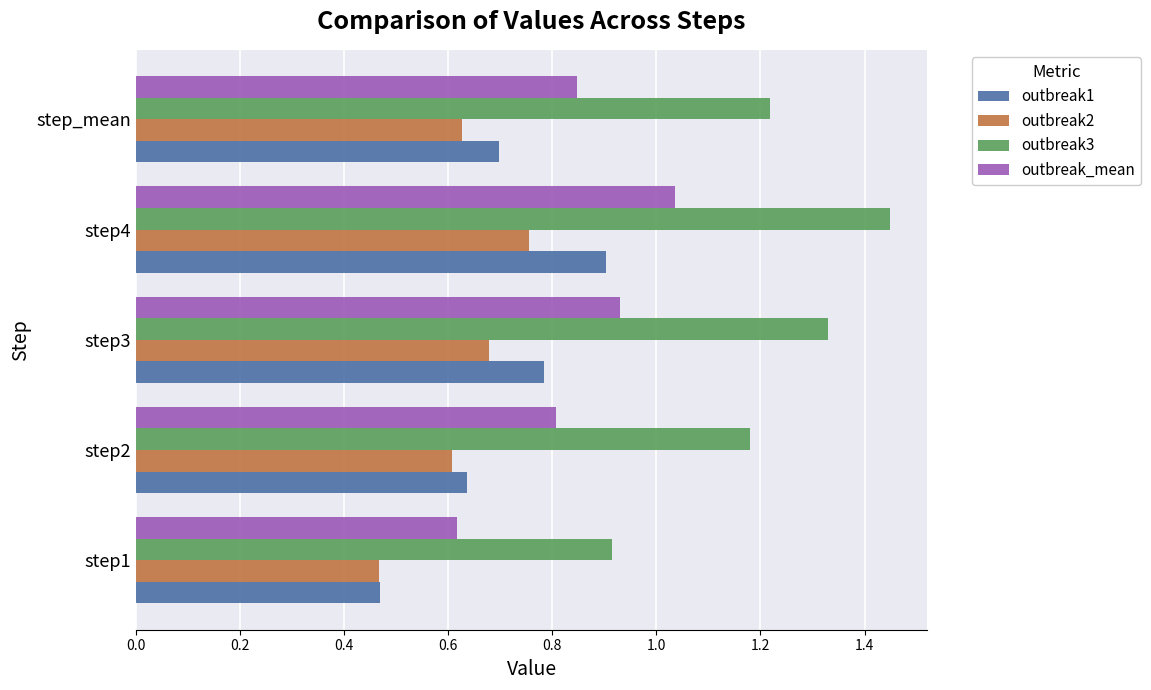

At how many categories does at least one series exceed 0?

5